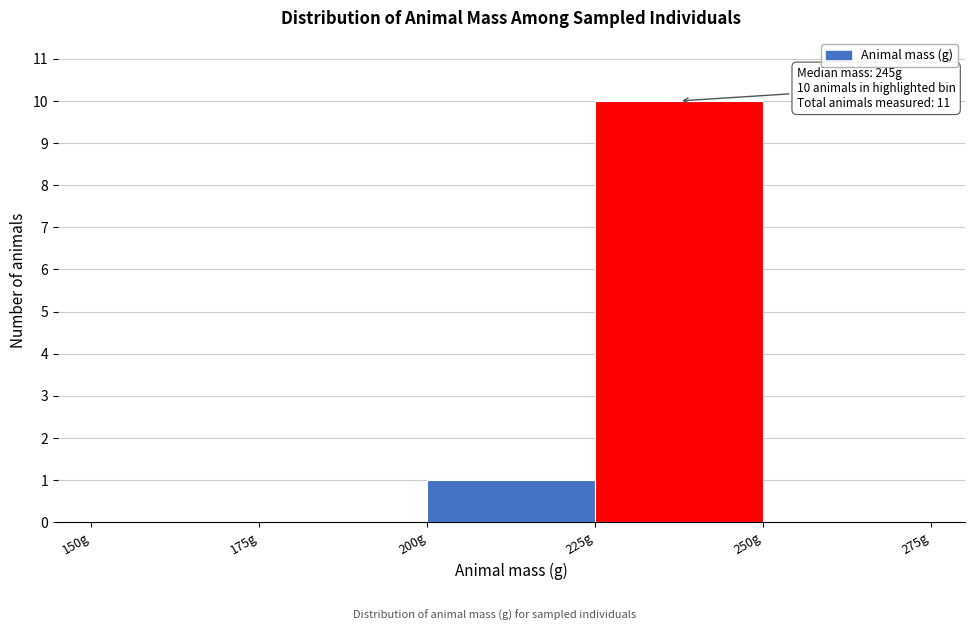

Over which range of the x-axis is the bar tallest?

225 to 250